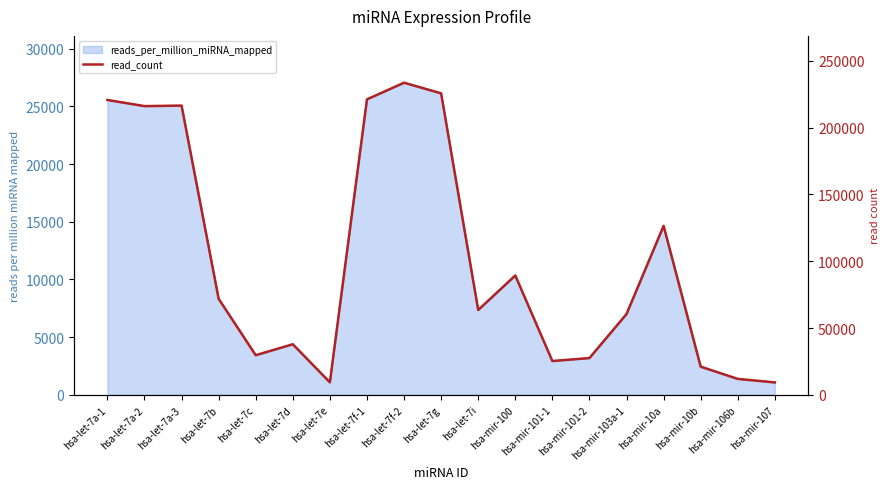

Rank the categories by value from highest to lowest.

hsa-let-7f-2, hsa-let-7g, hsa-let-7f-1, hsa-let-7a-1, hsa-let-7a-3, hsa-let-7a-2, hsa-mir-10a, hsa-mir-100, hsa-let-7b, hsa-let-7i, hsa-mir-103a-1, hsa-let-7d, hsa-let-7c, hsa-mir-101-2, hsa-mir-101-1, hsa-mir-10b, hsa-mir-106b, hsa-let-7e, hsa-mir-107